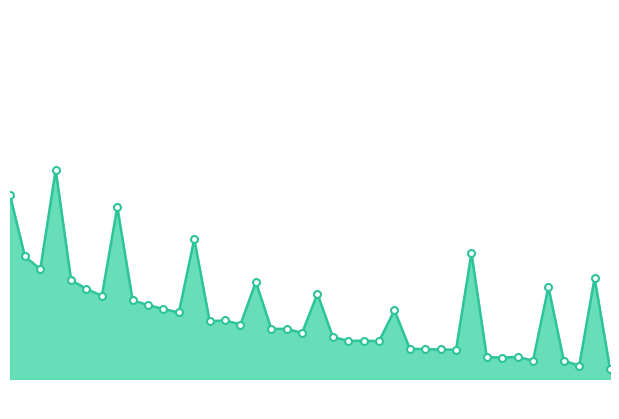

Is this an area chart (filled region under the line)?

Yes